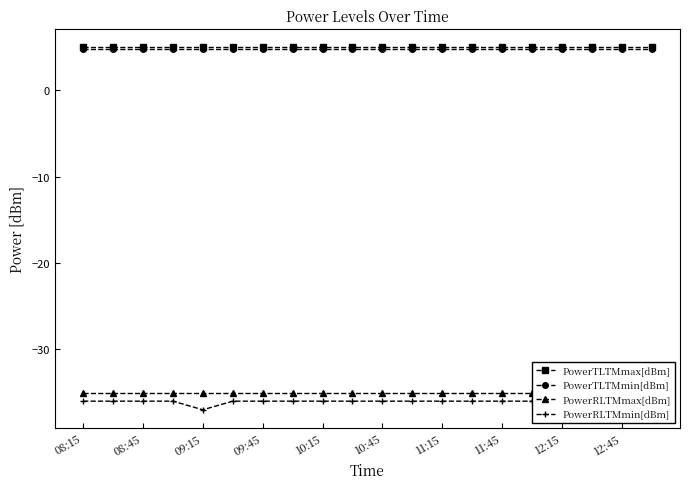

Count the number of data series in this chart.

4